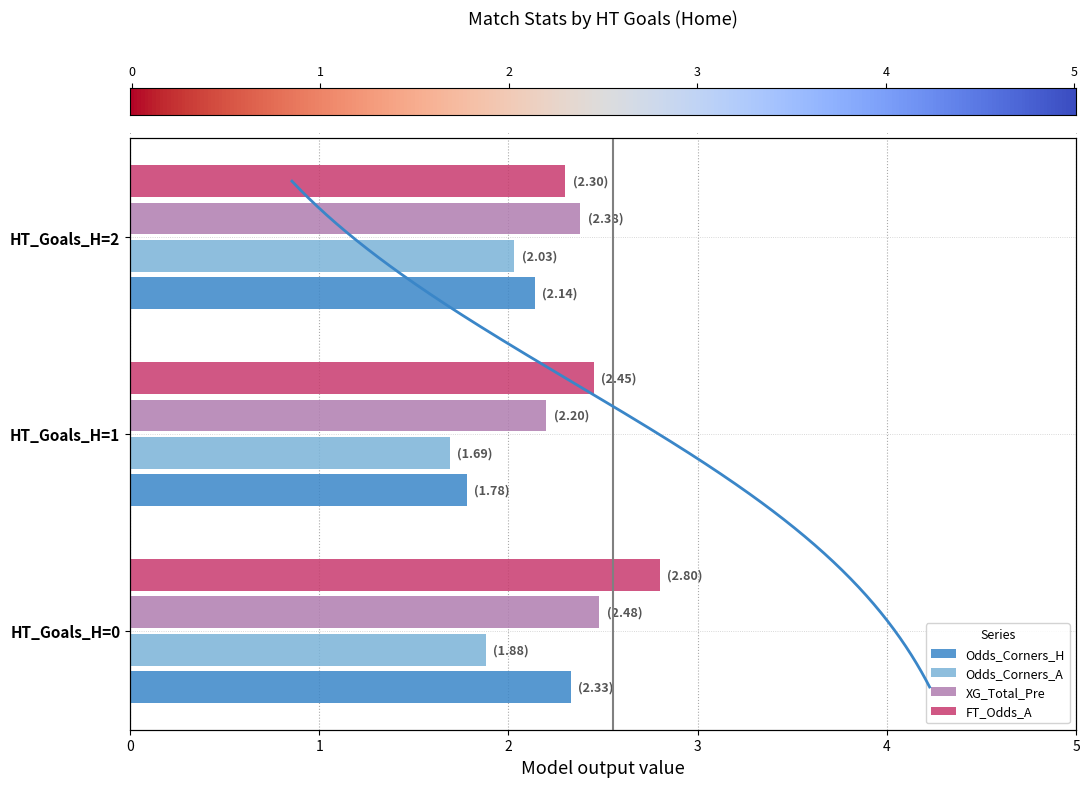

What is the average value of the XG_Total_Pre series?

2.4